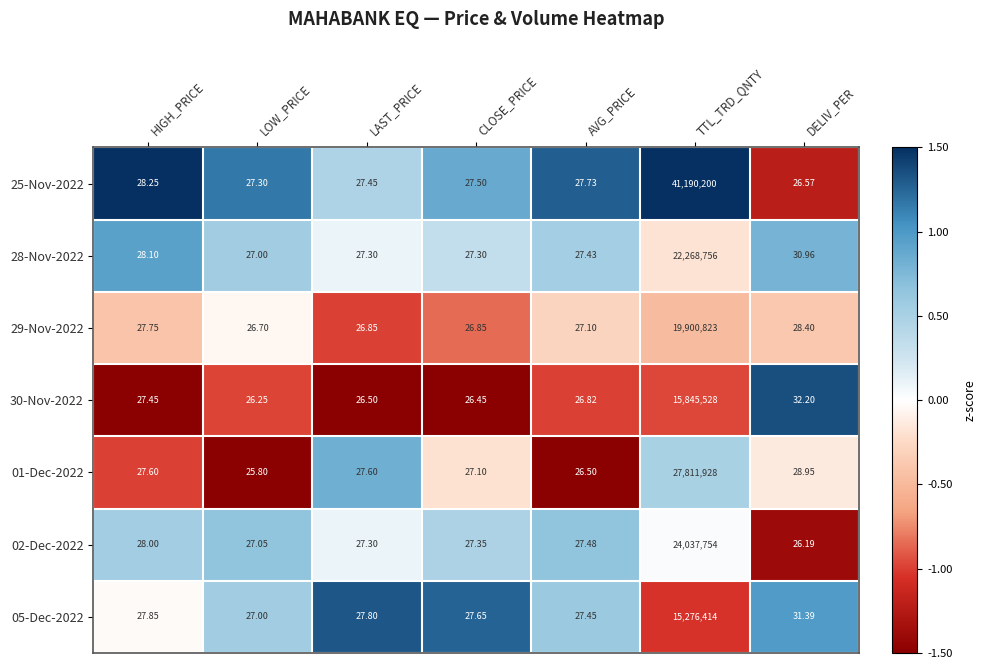

At which category is the sum across all series the highest?

TTL_TRD_QNTY